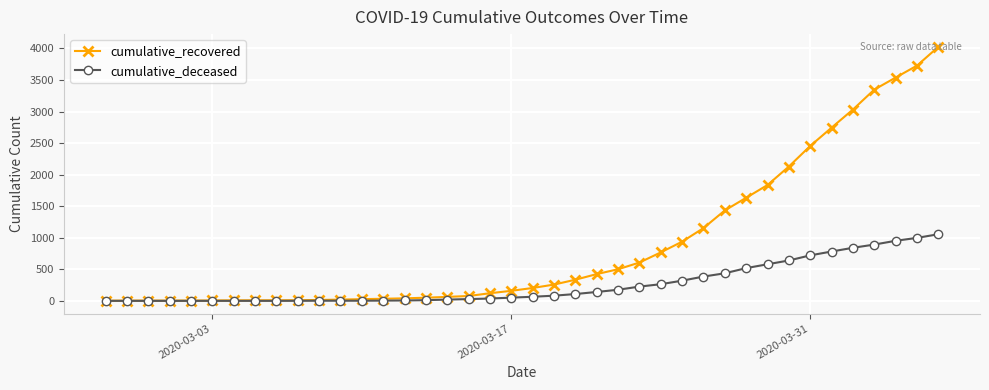

Which series has the widest spread of values?

cumulative_recovered